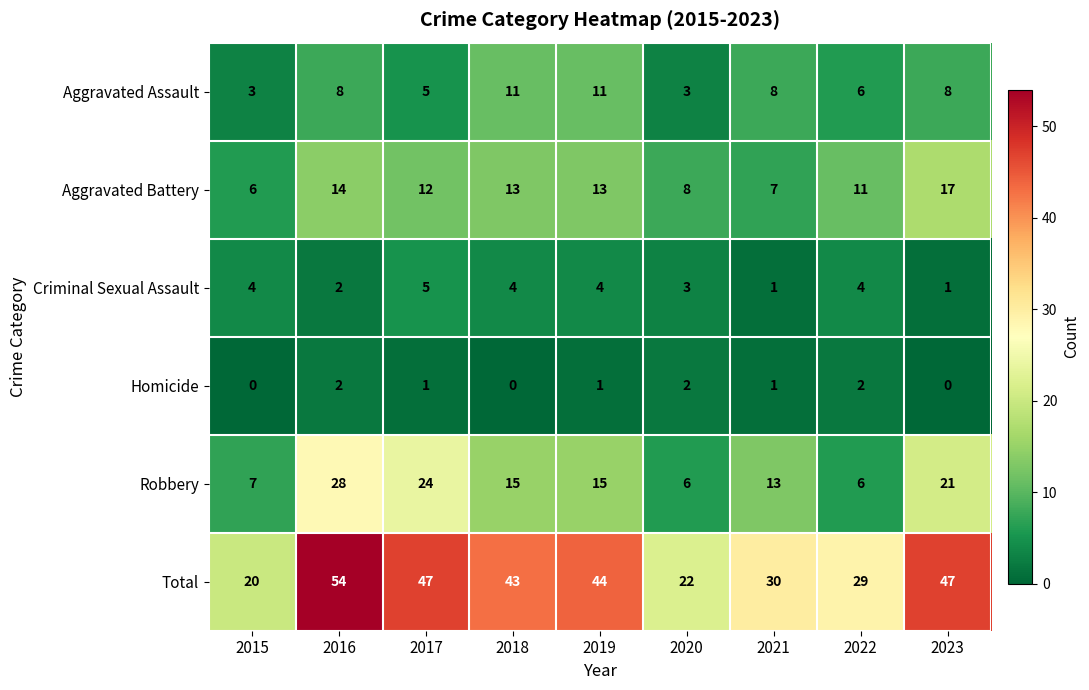

Which series changed the most between 2015 and 2016?

Total